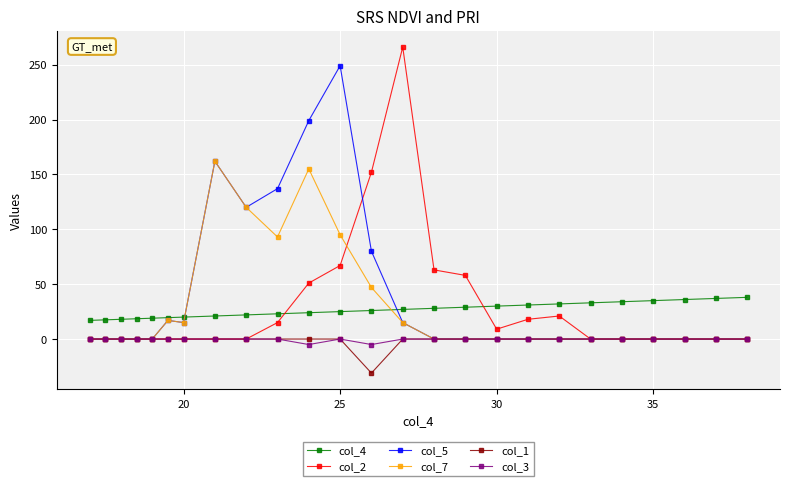

True or false: col_3 and col_4 cross at least once.

False